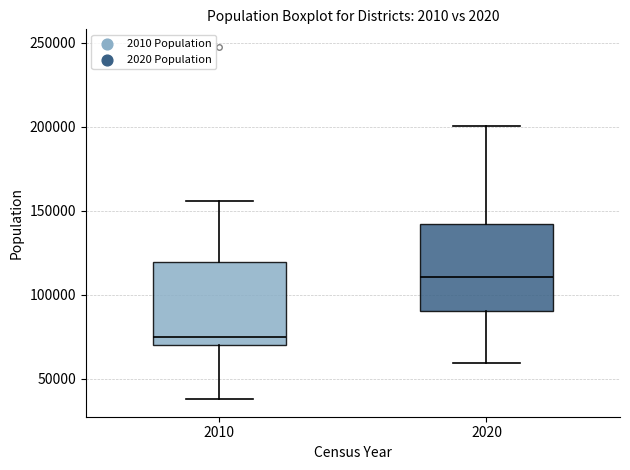

Which box's median line is the highest?

2020